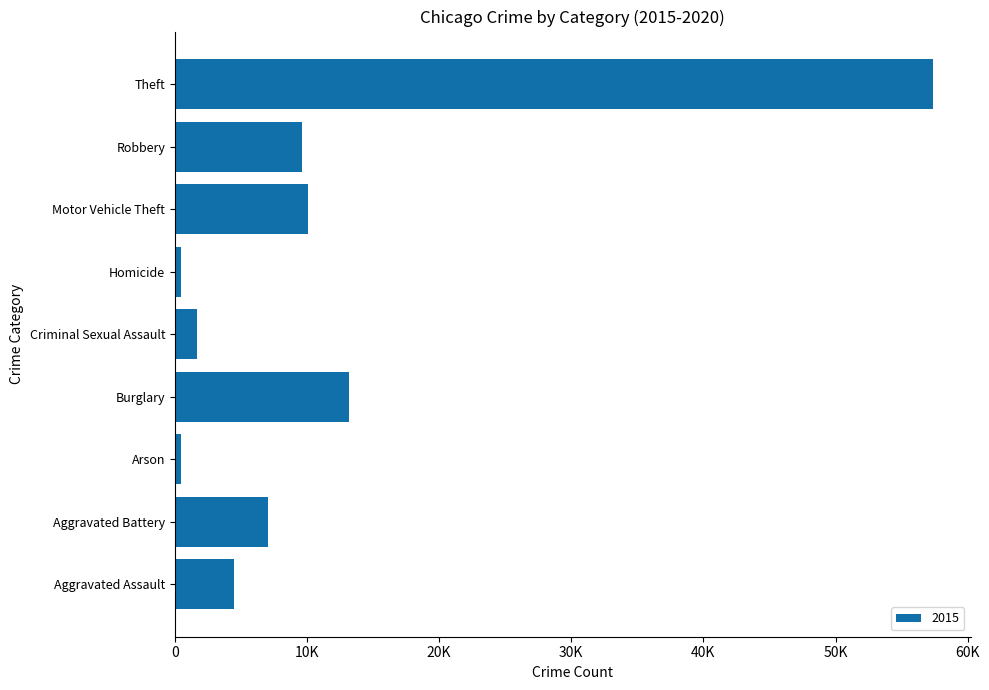

Are the bars horizontal?

Yes